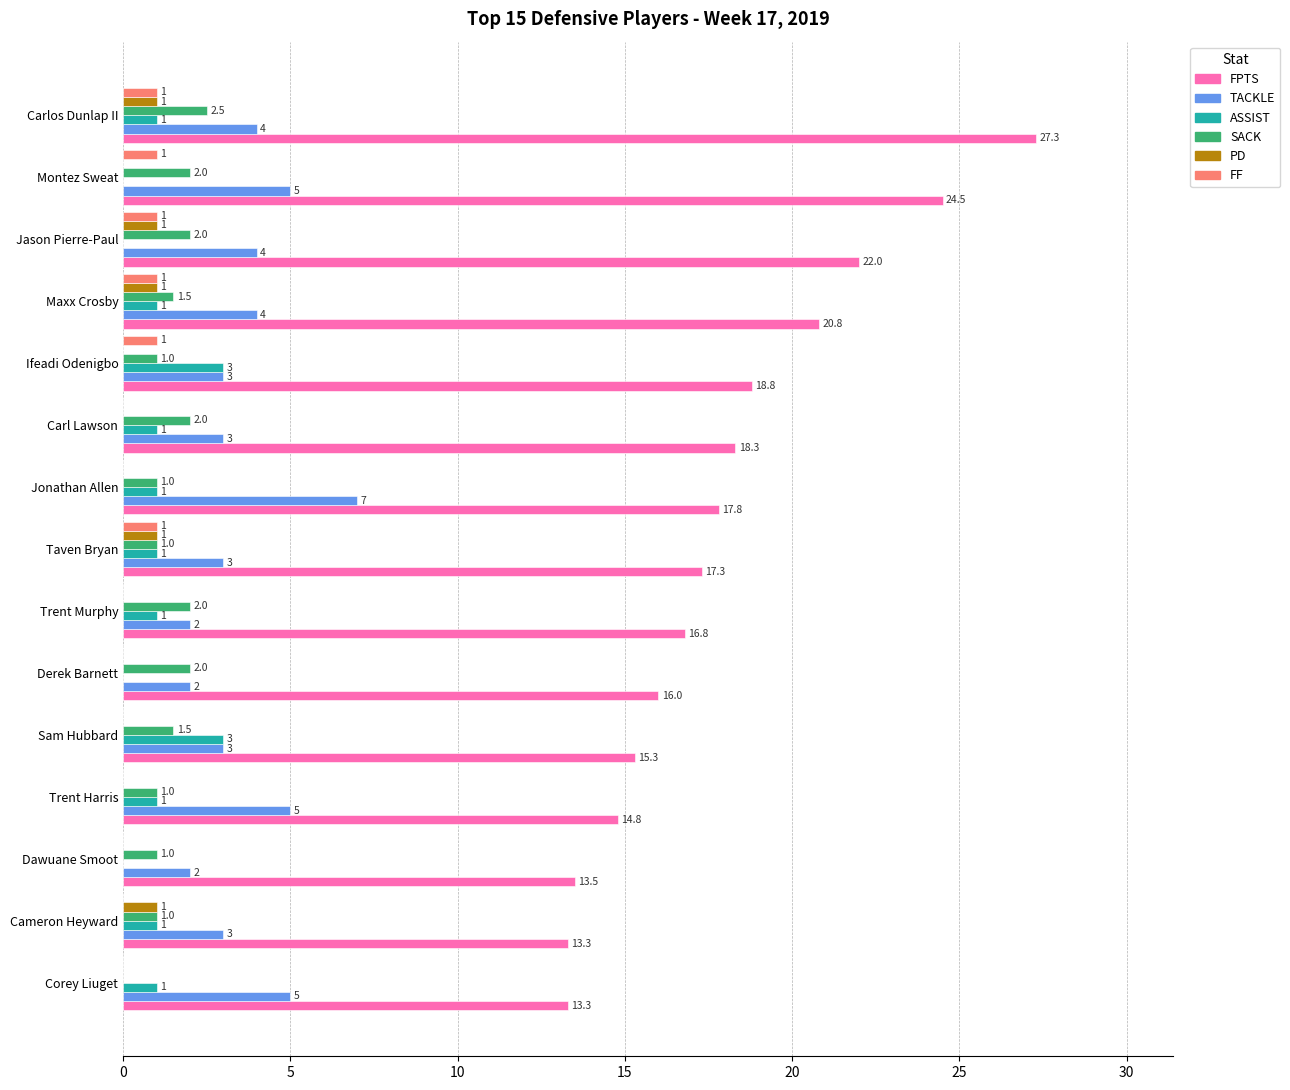

Which series has the largest total across all categories?

FPTS